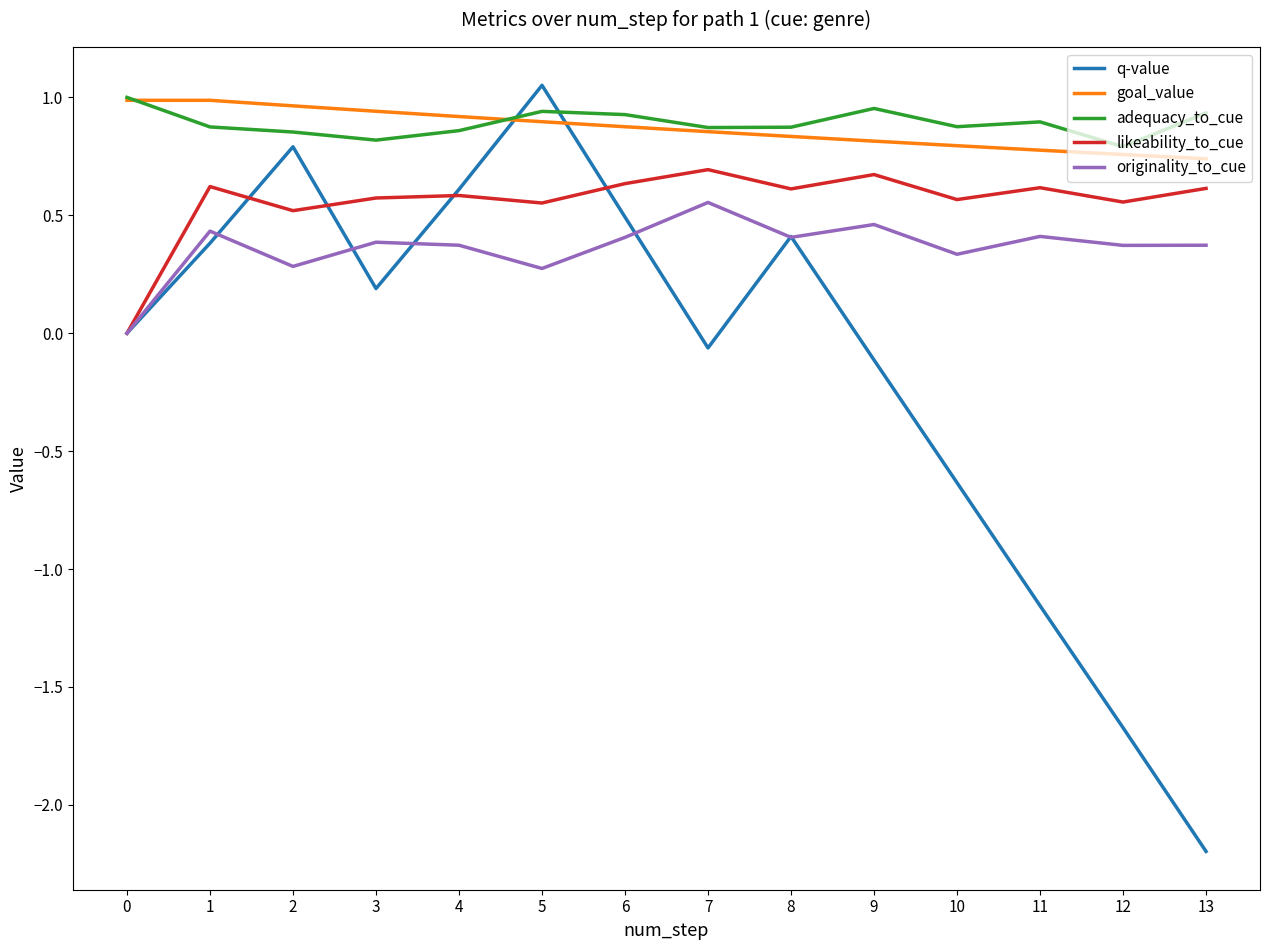

At which category does originality_to_cue reach its first local peak?

1